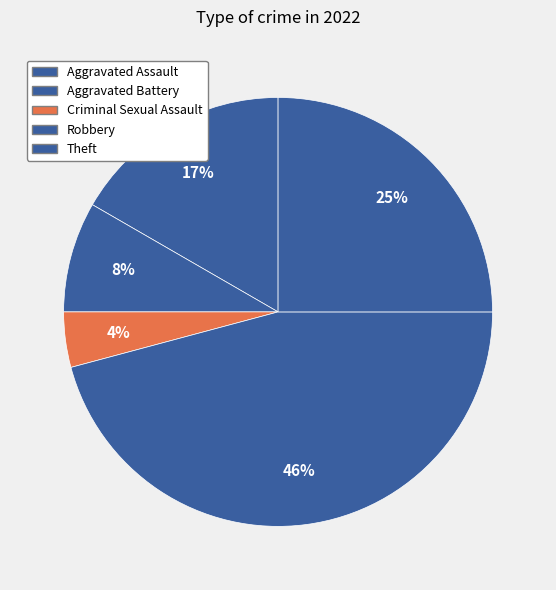

The Criminal Sexual Assault slice represents 1% of the pie. True or false?

False